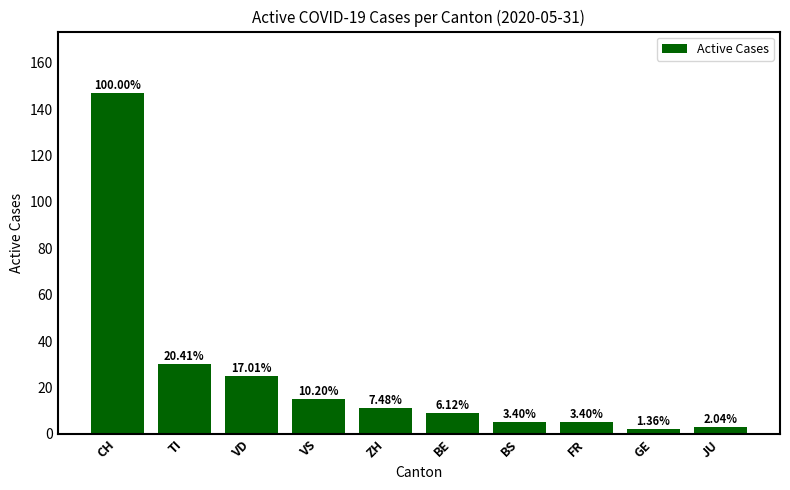

How many bars are there in total?

10